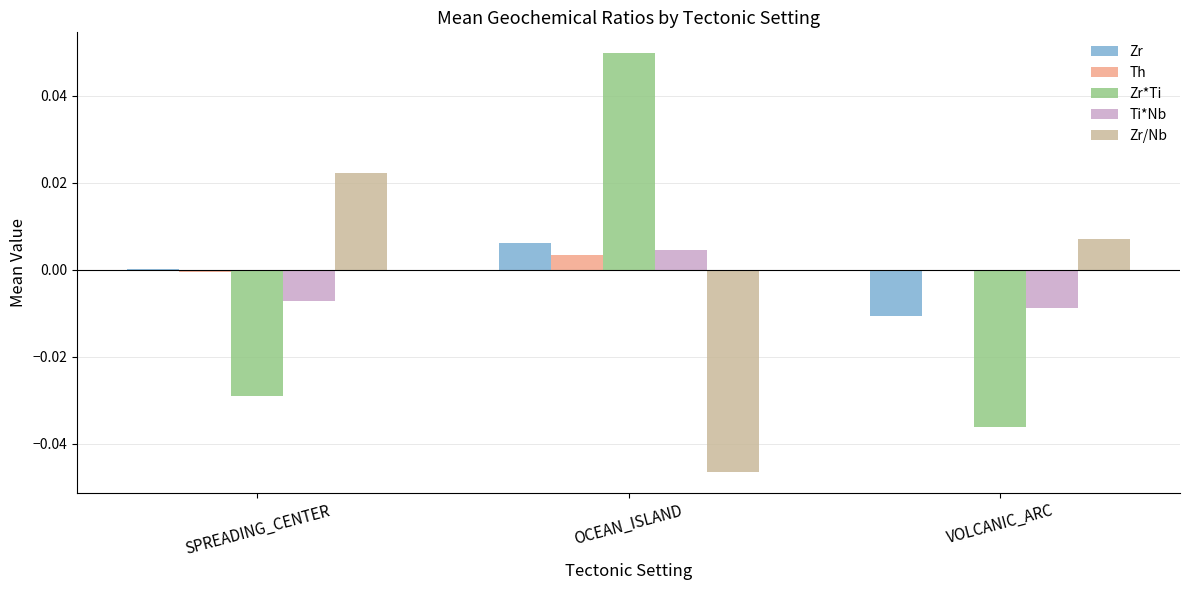

The Zr/Nb series shows -0.1 at OCEAN_ISLAND. True or false?

False